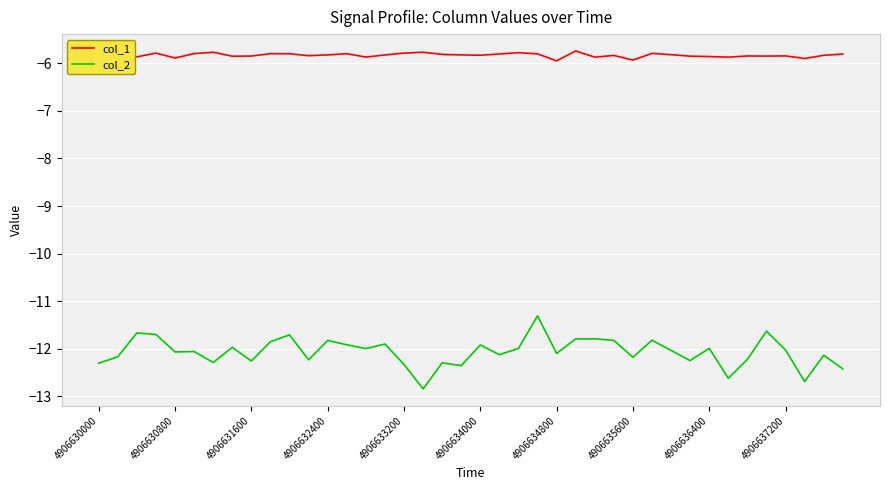

Which series has the largest range (max minus min)?

col_2